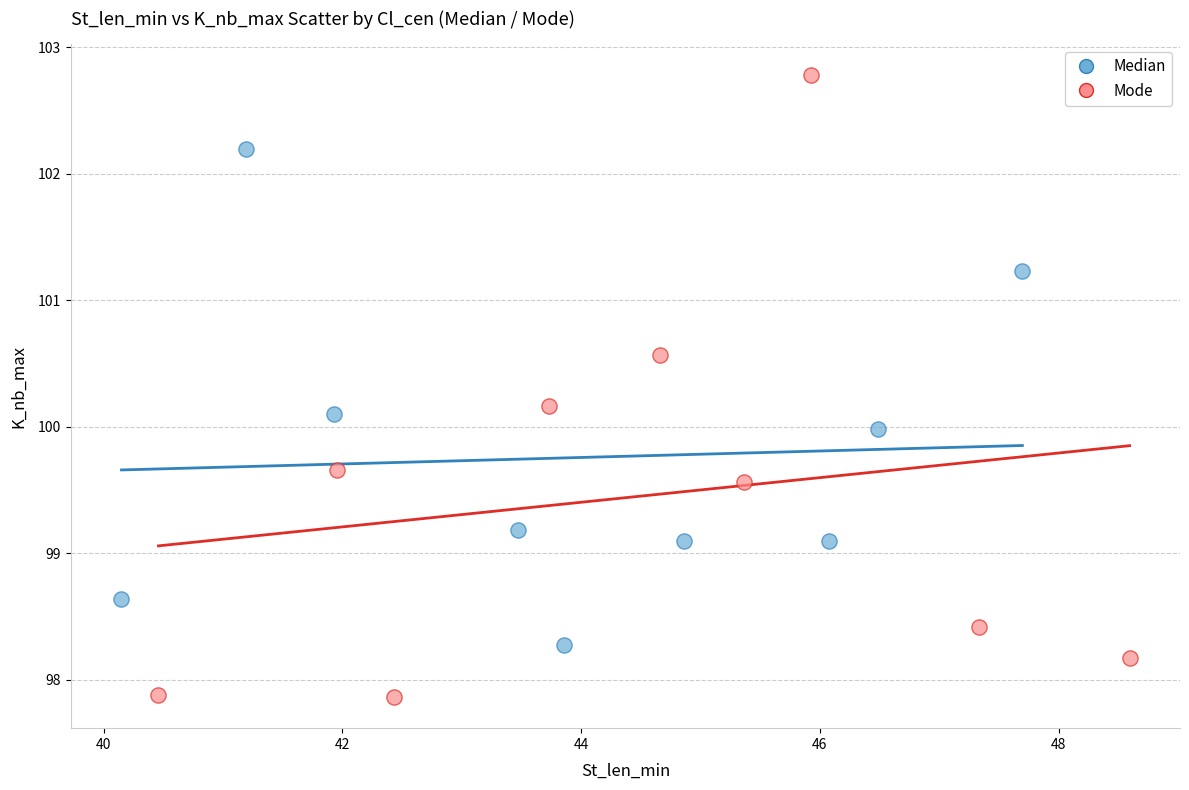

Which series reaches the maximum Y coordinate?

Mode